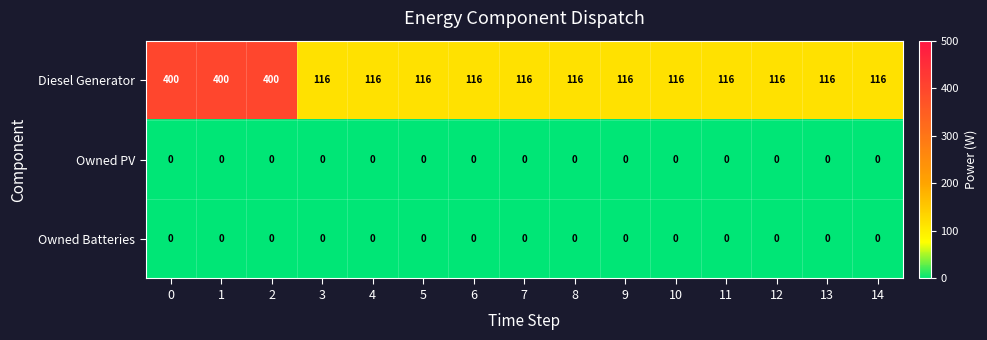

Count the number of data series in this chart.

3